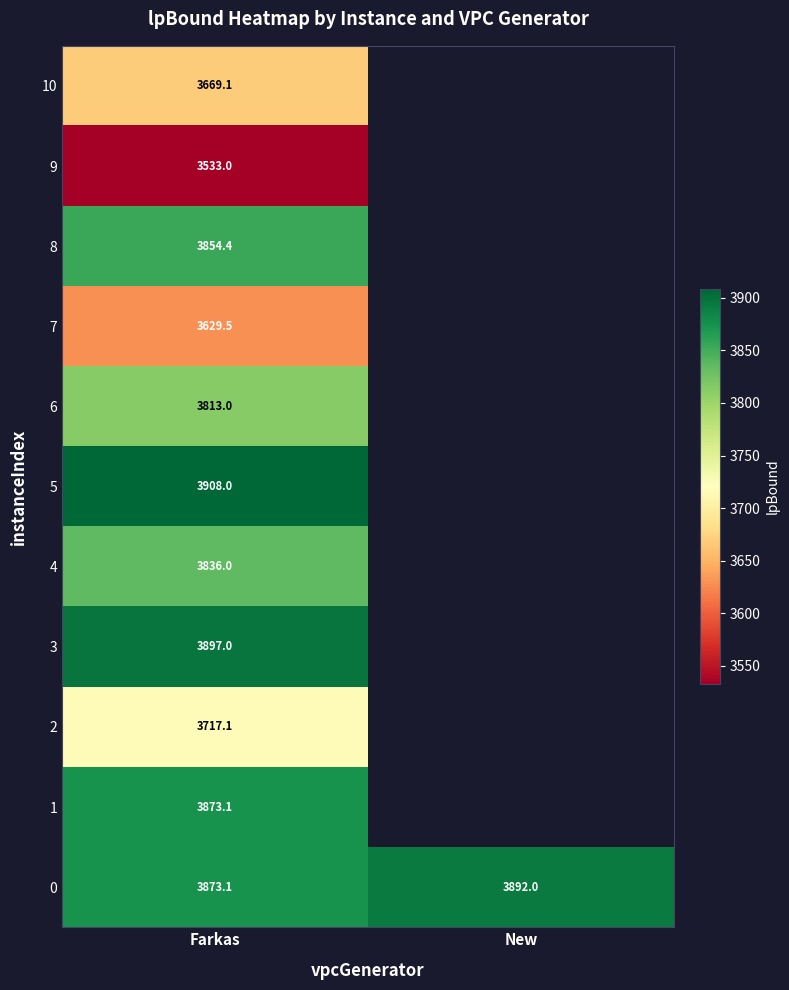

The 4 series shows 3836.0 at Farkas. True or false?

True